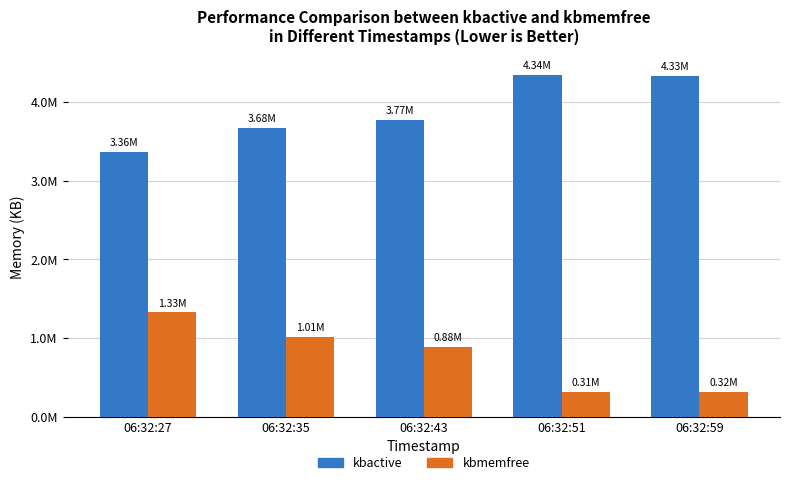

Reading left to right, what are all the values shown in this chart?

kbactive: 06:32:27=3362984	06:32:35=3676084	06:32:43=3767808	06:32:51=4341960	06:32:59=4332872
kbmemfree: 06:32:27=1325756	06:32:35=1009472	06:32:43=884168	06:32:51=309240	06:32:59=318344